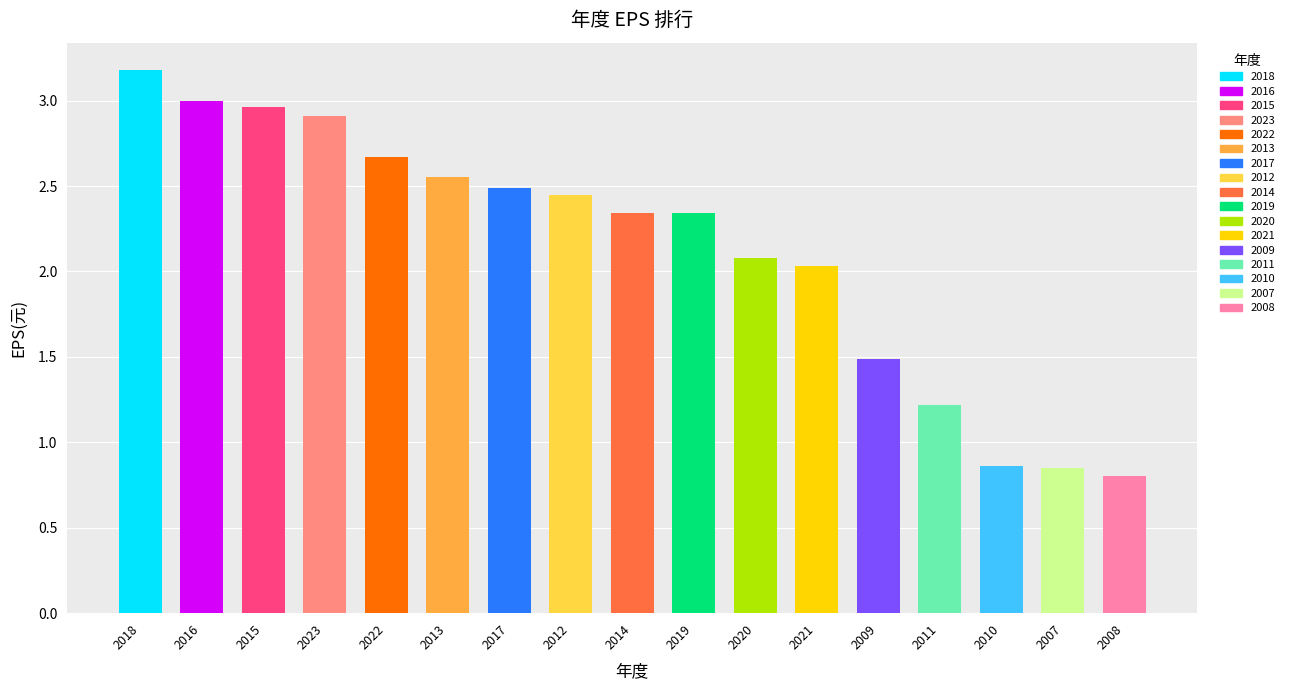

Which category has the highest value across all series?

2018